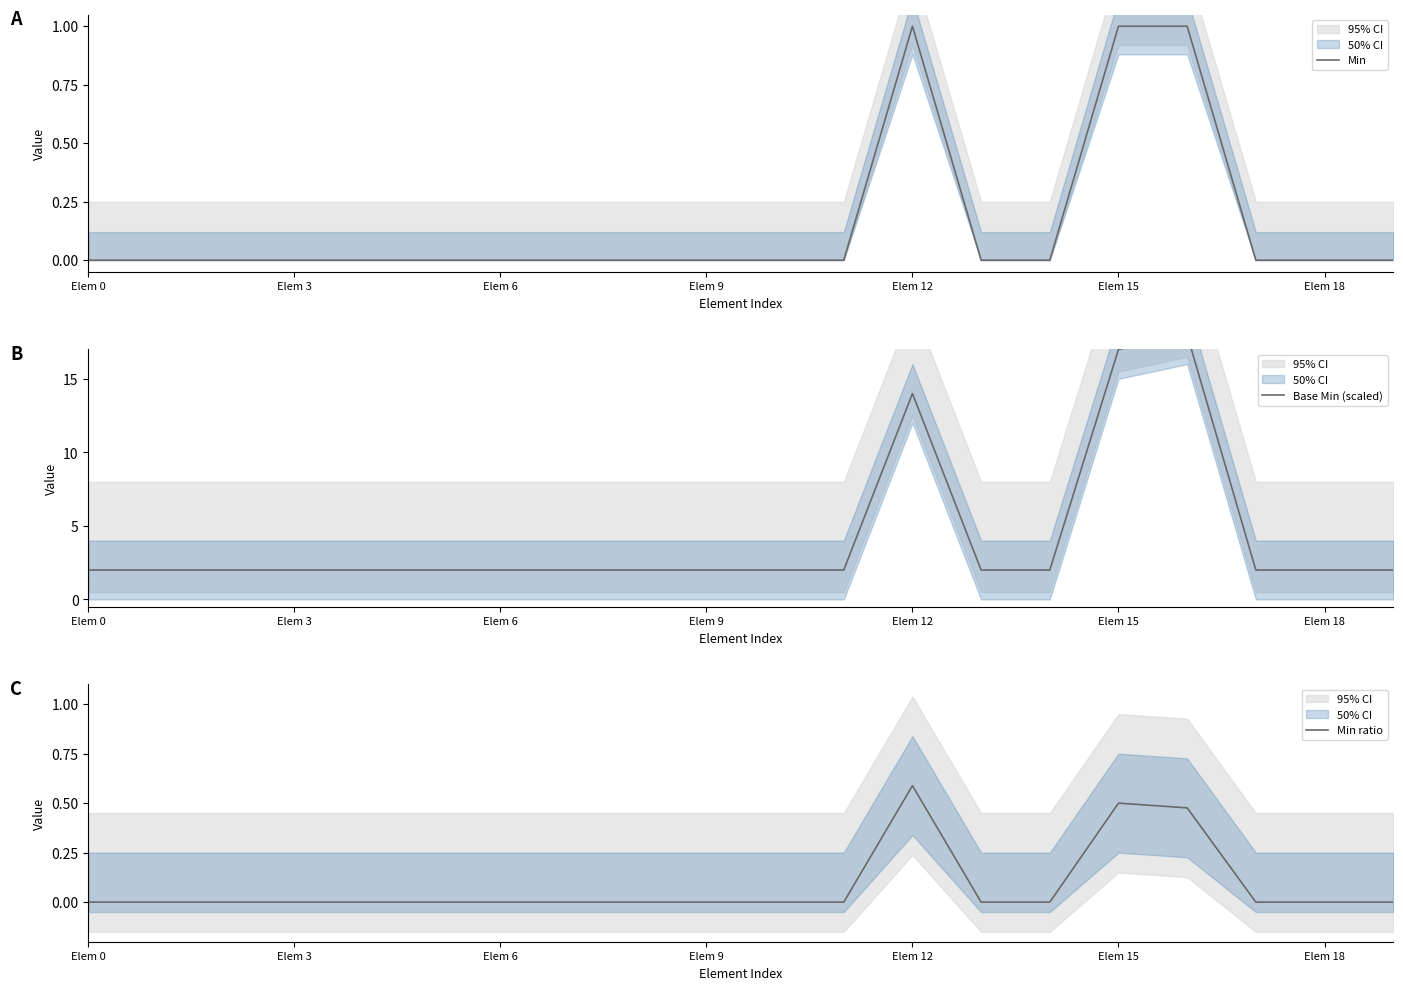

What is the maximum value for Min?

1